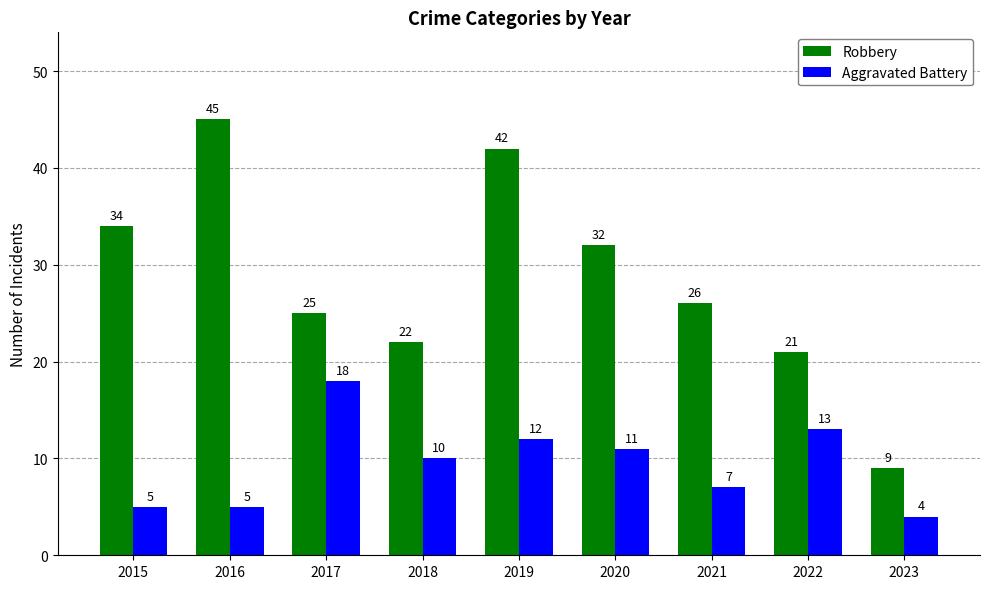

Reading left to right, list all the values displayed in this chart.

Robbery: 2015=34	2016=45	2017=25	2018=22	2019=42	2020=32	2021=26	2022=21	2023=9
Aggravated Battery: 2015=5	2016=5	2017=18	2018=10	2019=12	2020=11	2021=7	2022=13	2023=4